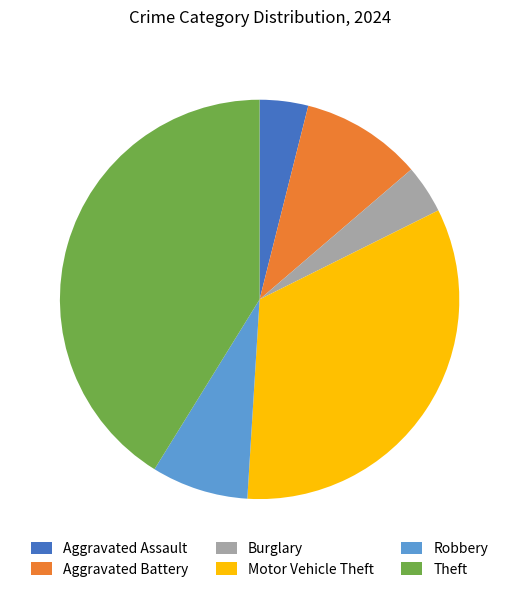

Approximately how many times larger is the value at Robbery compared to Motor Vehicle Theft?

0.2